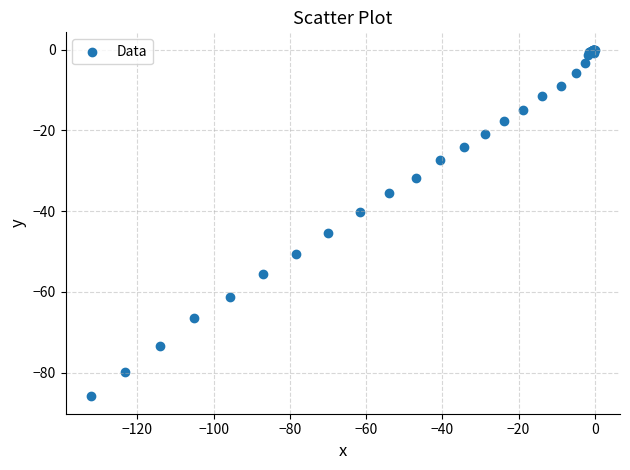

What Y value in the scatter plot is closest to -42?

-40.3